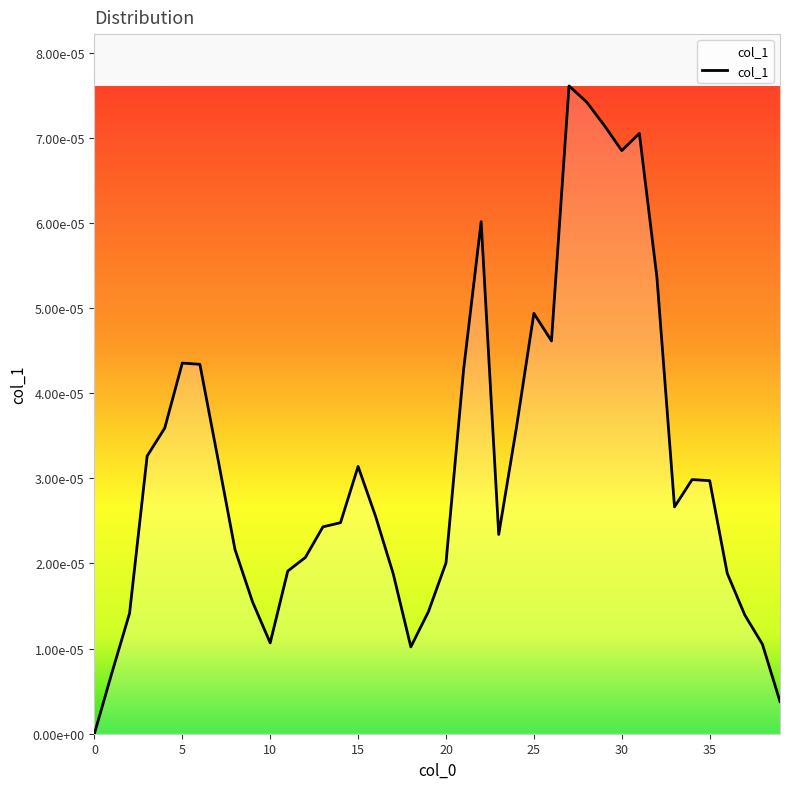

How many points are higher than both their immediate neighbors (excluding endpoints)?

7